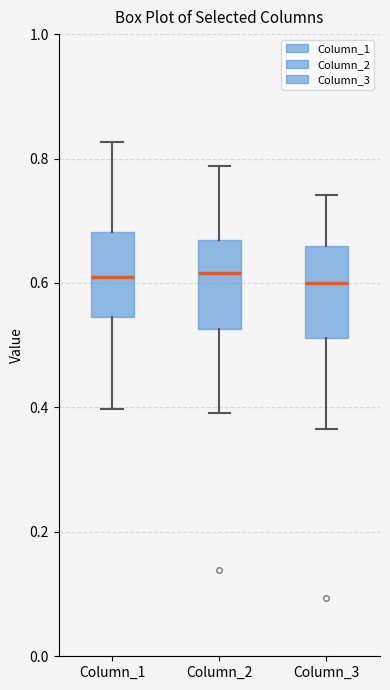

Reading left to right, transcribe this box plot: for each box, give where its median line is, the range the box spans, and where its two whiskers end, as read against the y-axis. The values are not printed on the chart, so give them approximately, as read against the axis.

Column_1: median 0.62, box 0.54 to 0.68, whiskers 0.40 to 0.82
Column_2: median 0.62, box 0.52 to 0.66, whiskers 0.40 to 0.78
Column_3: median 0.60, box 0.52 to 0.66, whiskers 0.36 to 0.74